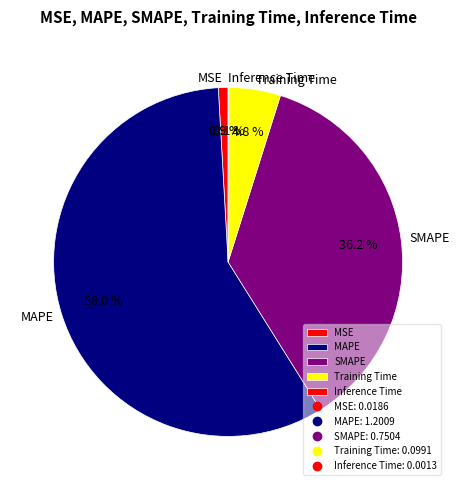

True or false: MAPE accounts for 71% of the total.

False